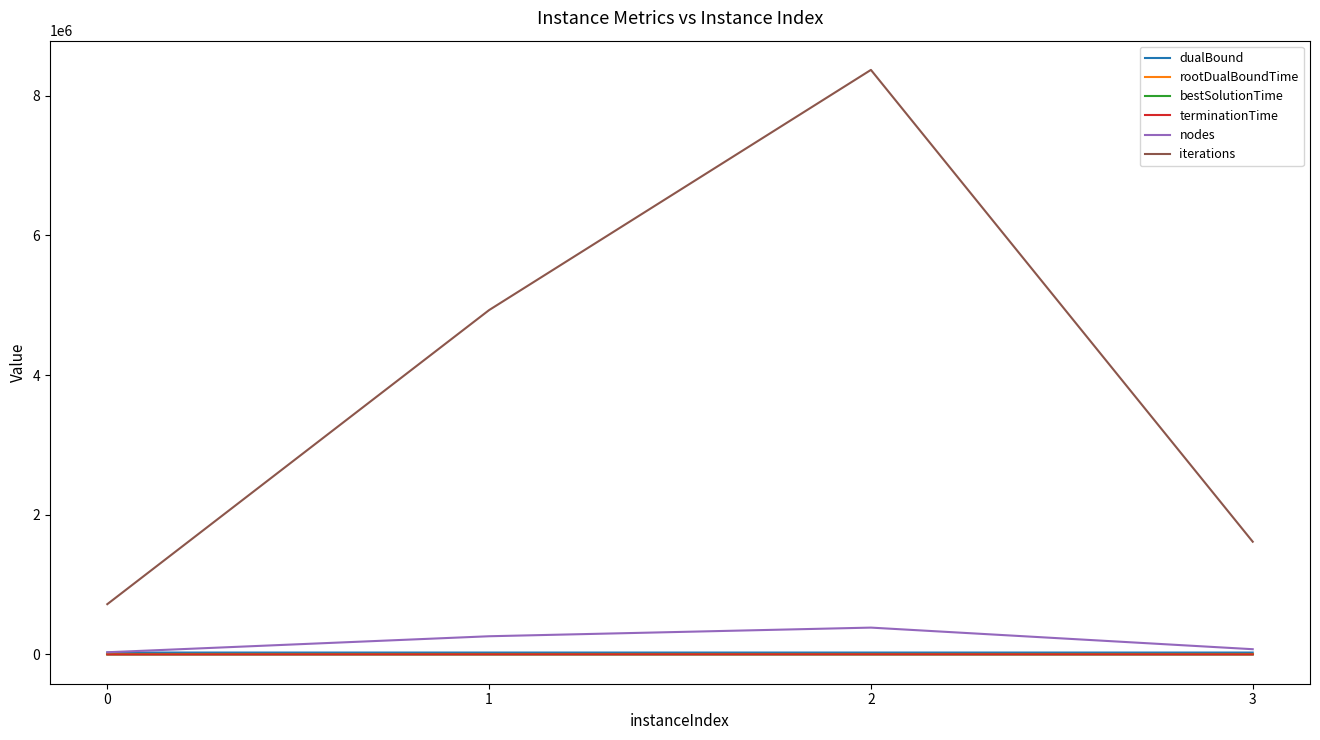

Count the nodes values in the range 75660 to 384821.

3